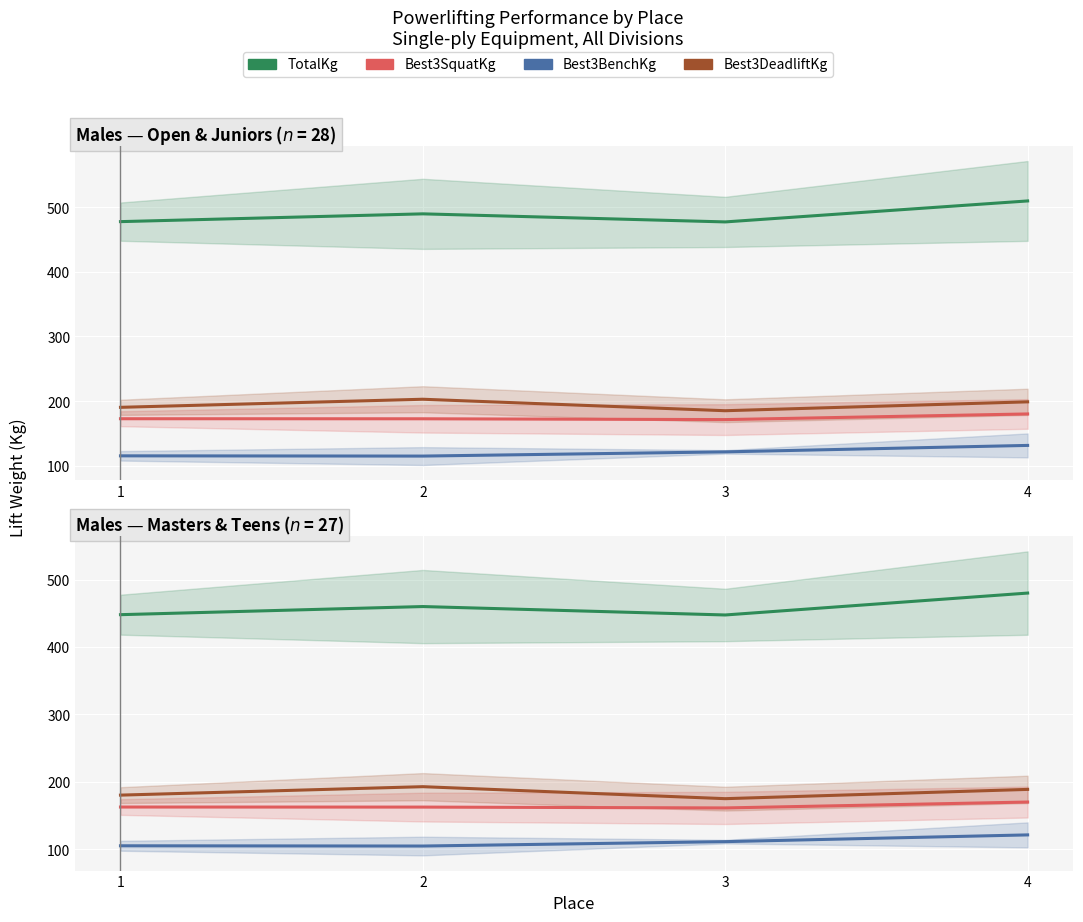

What is the sum of the TotalKg values at 4 and 2?

940.0